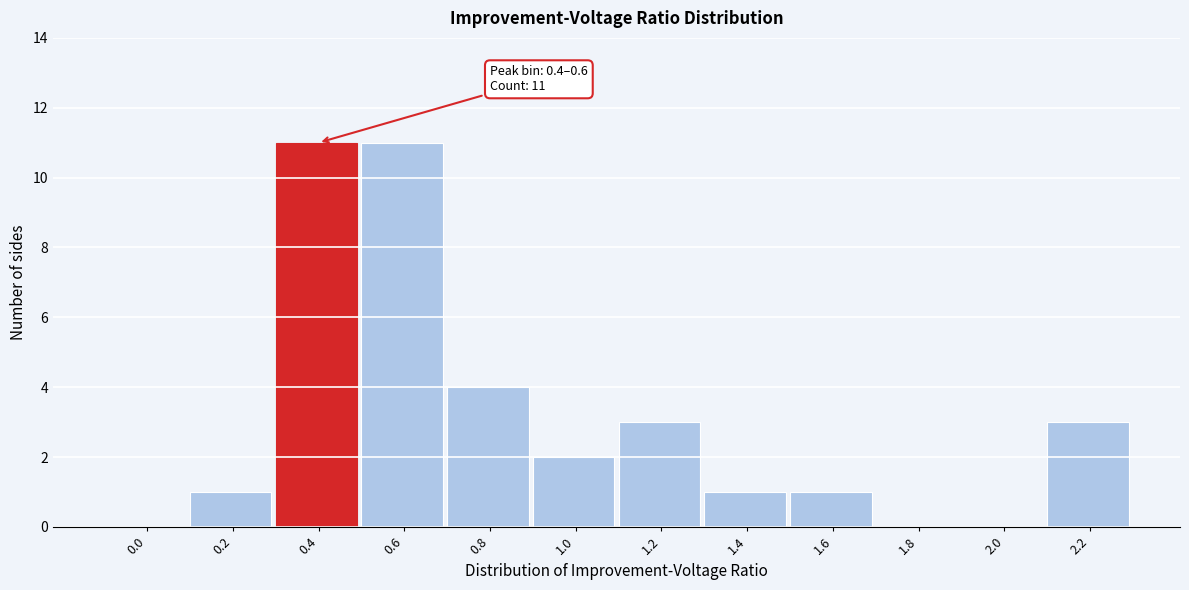

Reading right to left, list all the values displayed in this chart.

2.2=3	2.0=0	1.8=0	1.6=1	1.4=1	1.2=3	1.0=2	0.8=4	0.6=11	0.4=11	0.2=1	0.0=0